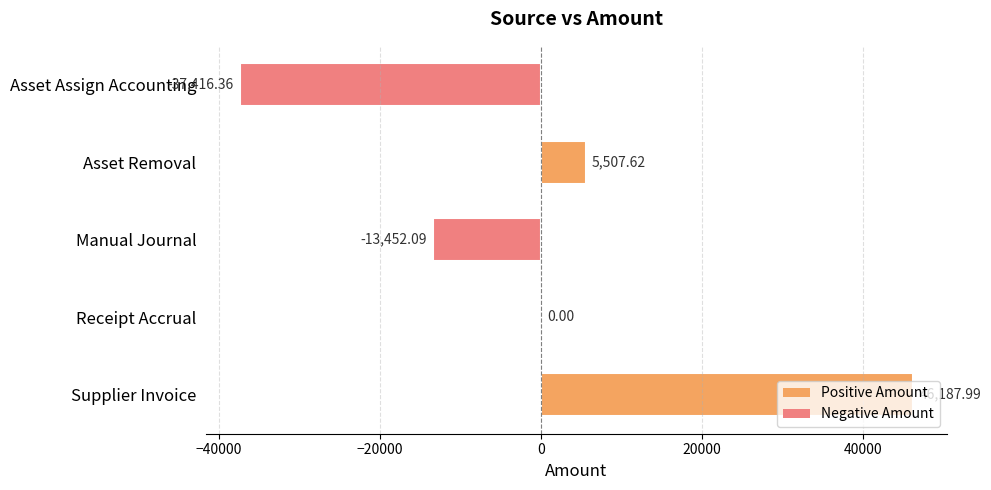

Where is the data nearest to the value 4385?

Asset Removal